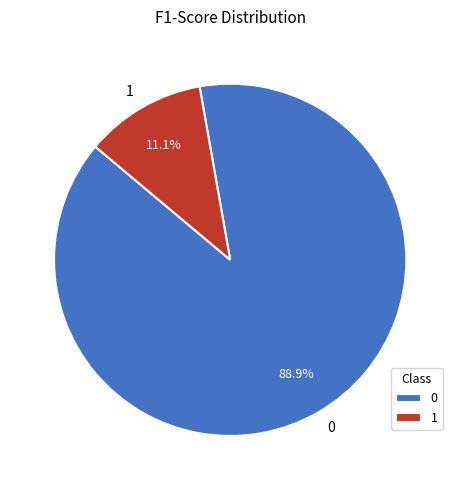

How much of the chart is everything except 0?

11.1%